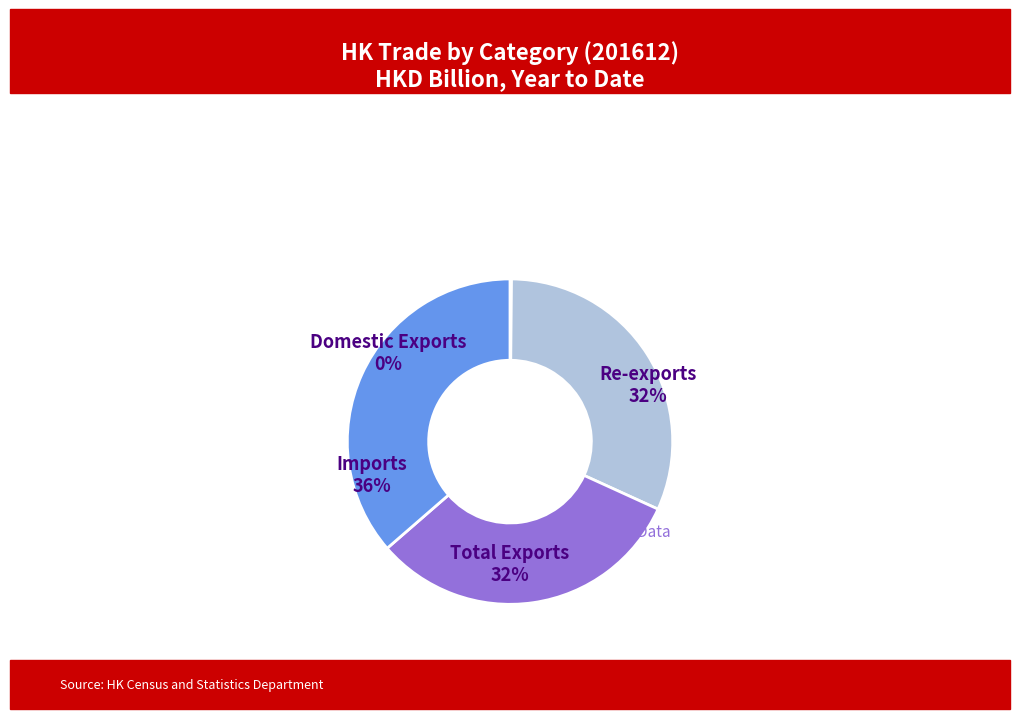

Which category has the biggest portion of the pie?

Imports